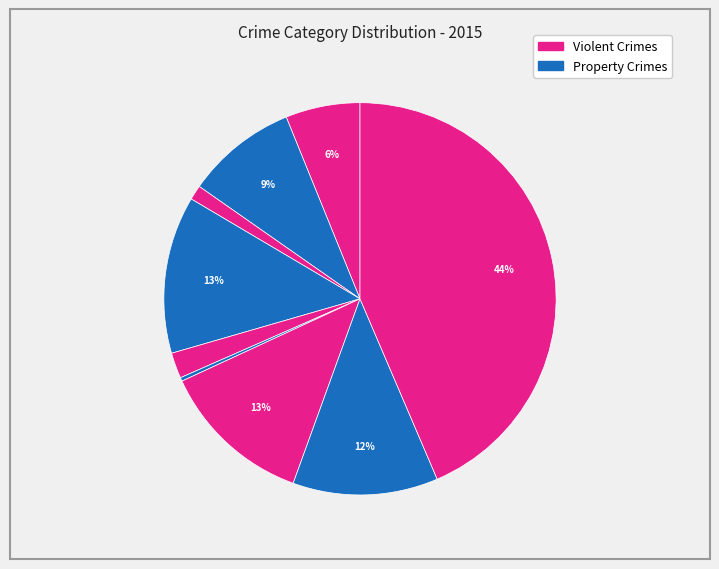

Which slice is the smallest?

Homicide